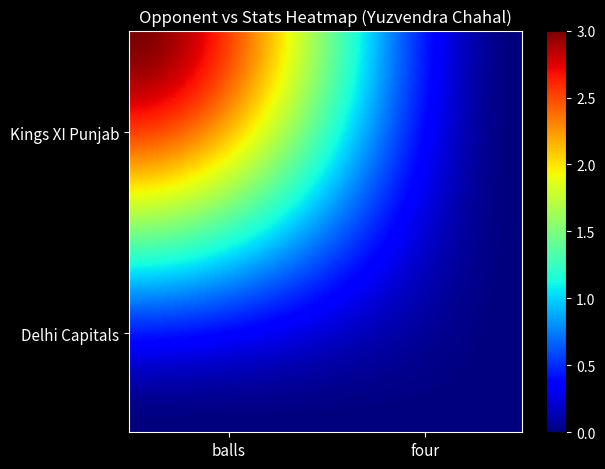

Reading right to left, transcribe all the data shown in this chart.

Kings XI Punjab: four=0	balls=3
Delhi Capitals: four=0	balls=0